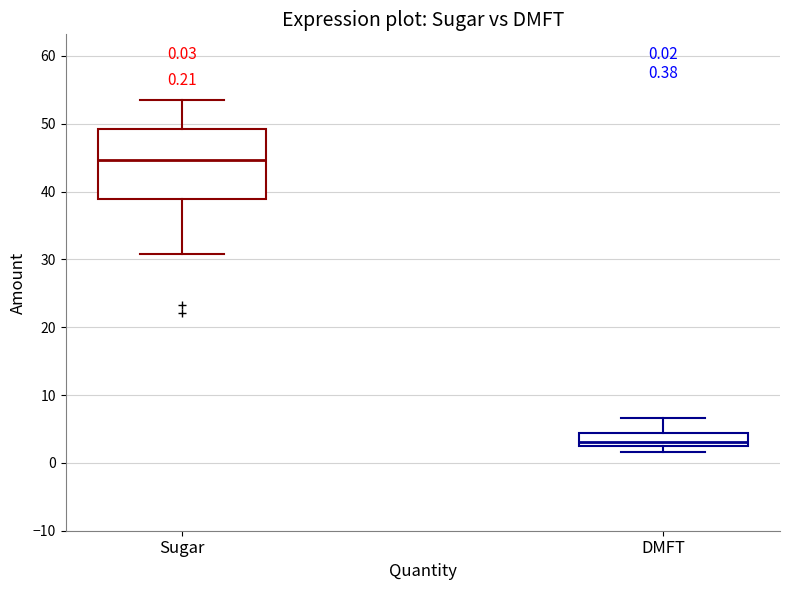

Which box's median line is the lowest?

DMFT